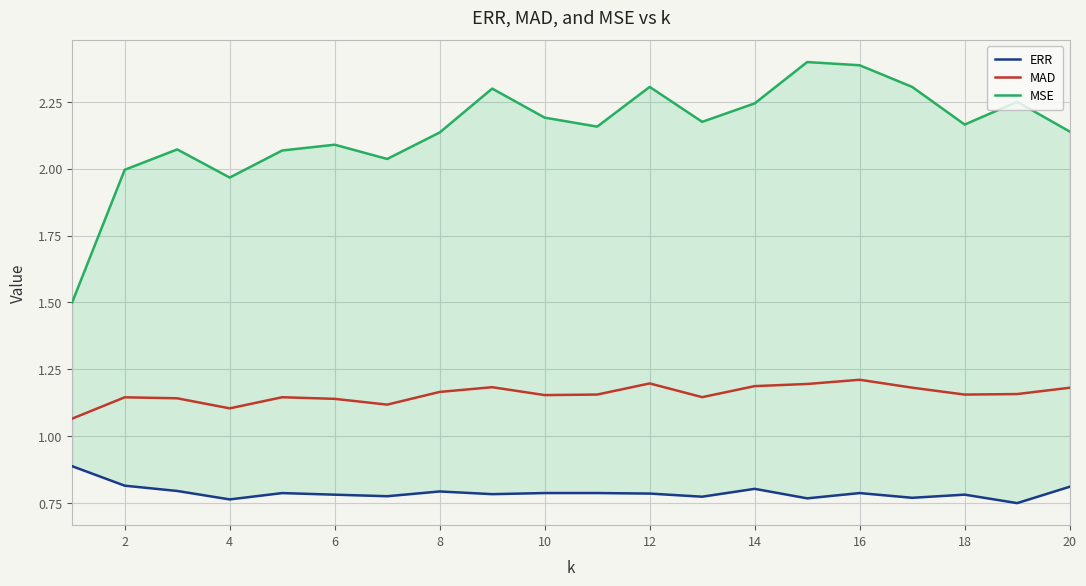

Which has a higher value, 12 or 20?

20